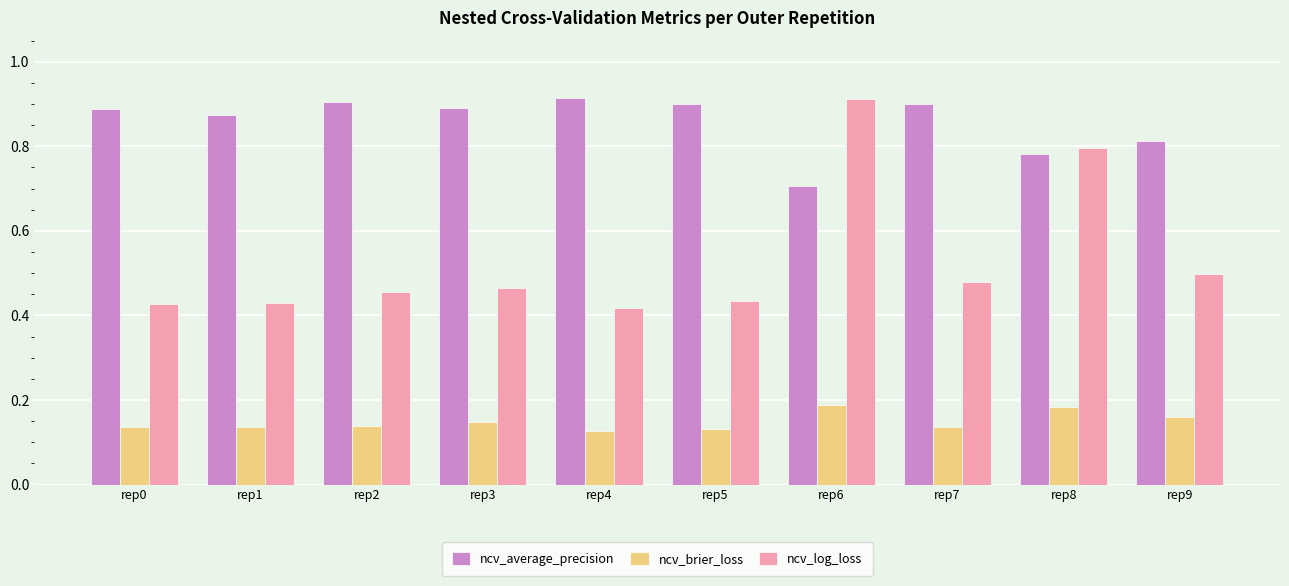

What is the sum of all ncv_average_precision values?

8.6